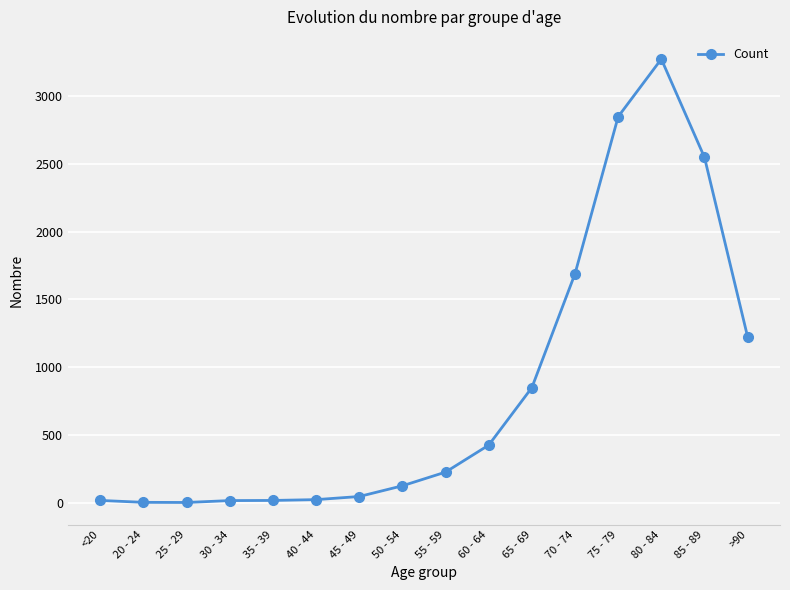

What is the difference between the second highest and minimum values?

2845